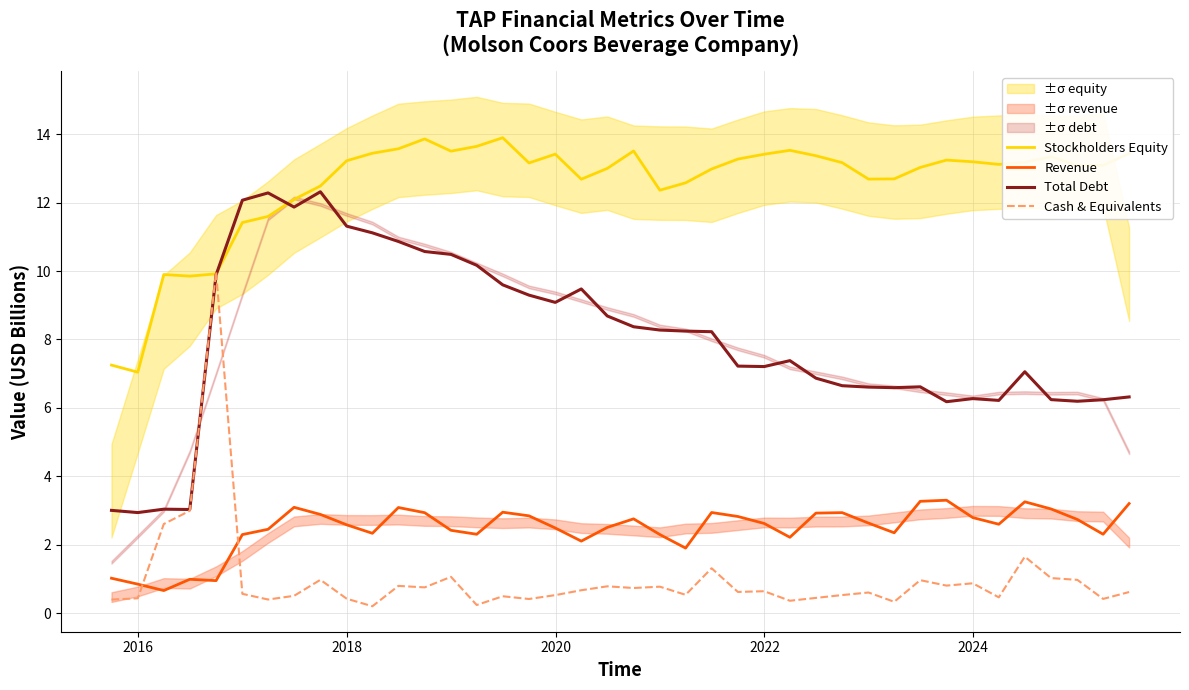

In Revenue, how many points are lower than both neighbors (excluding endpoints)?

10